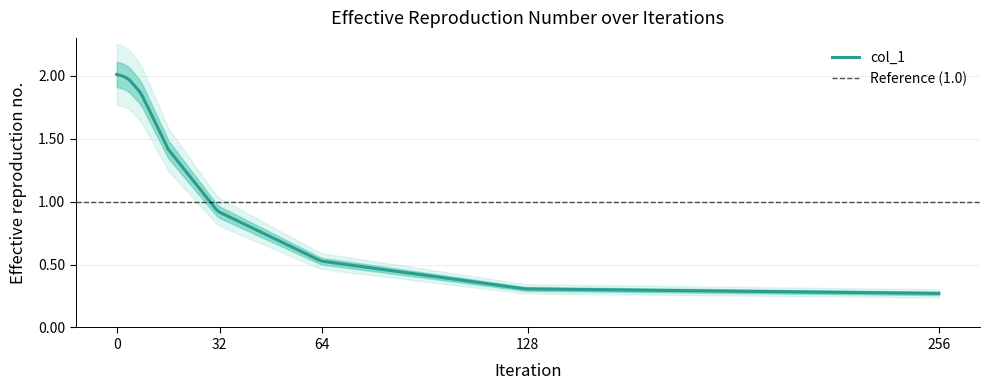

Does the chart display data point markers on the line(s)?

No